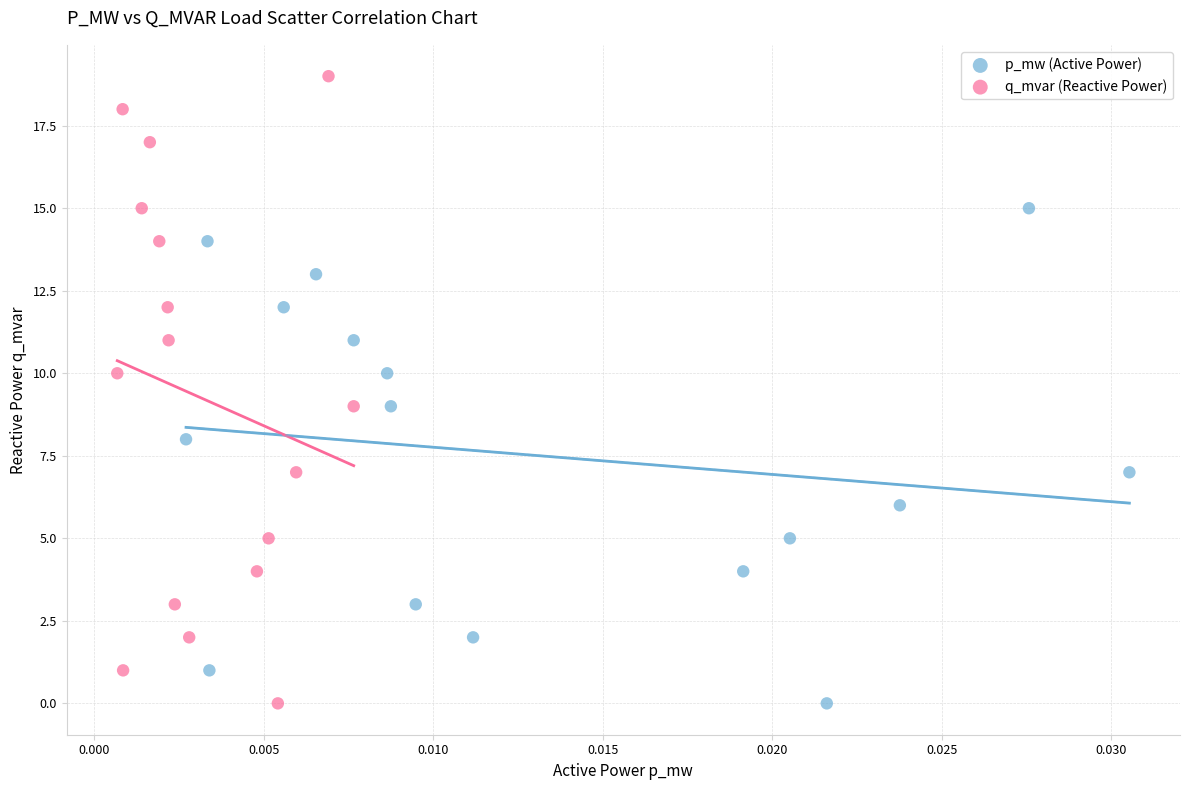

Which series reaches the maximum Y coordinate?

q_mvar (Reactive Power)